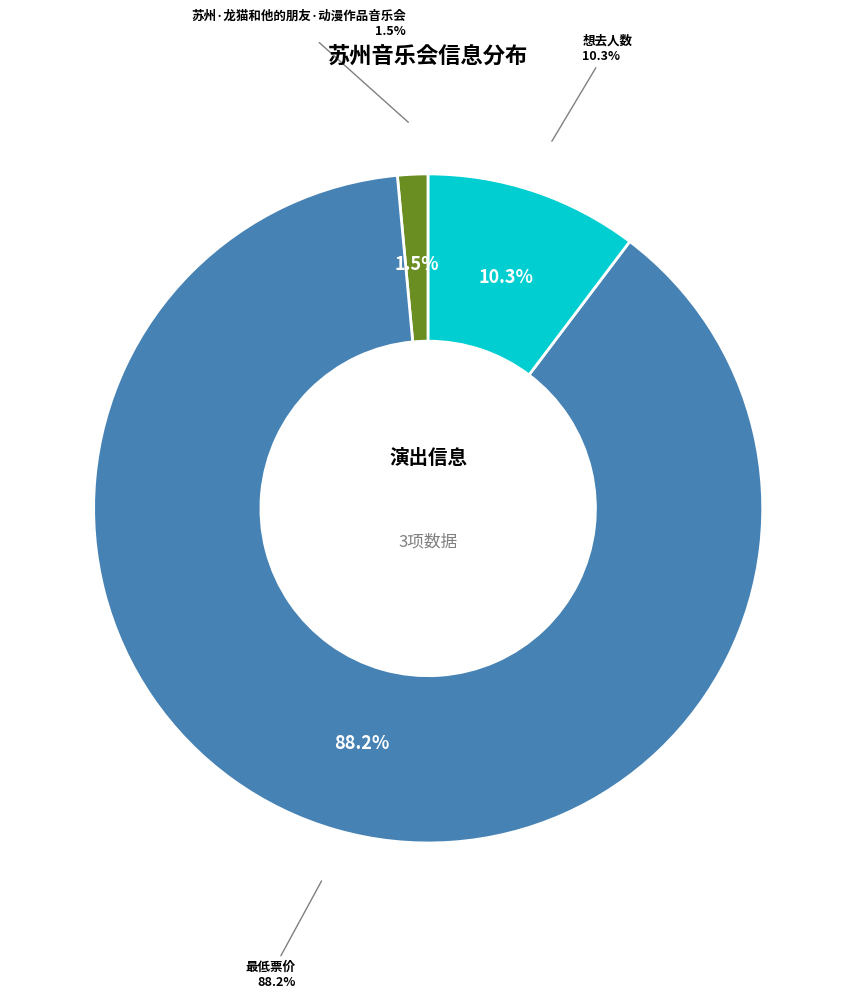

The 想去人数 slice represents 10% of the pie. True or false?

True